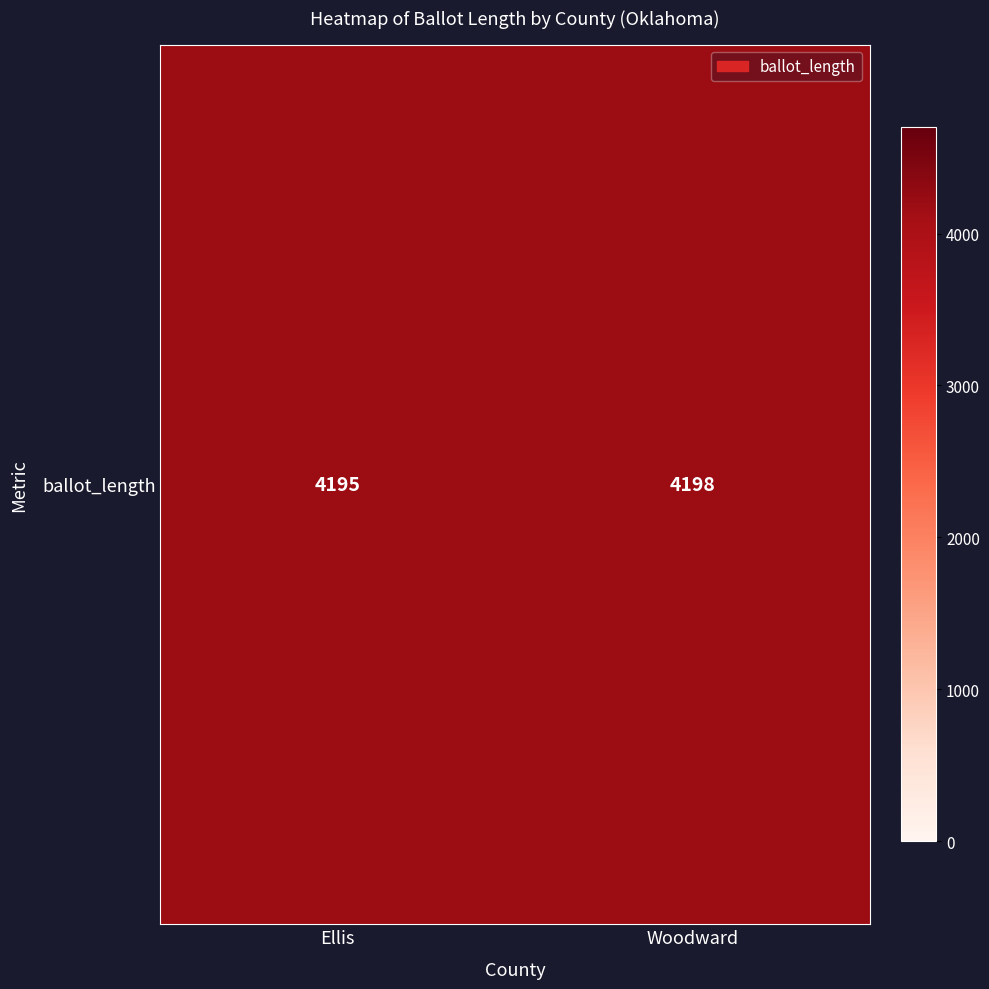

Reading right to left, extract all data points from this chart.

4198	4195